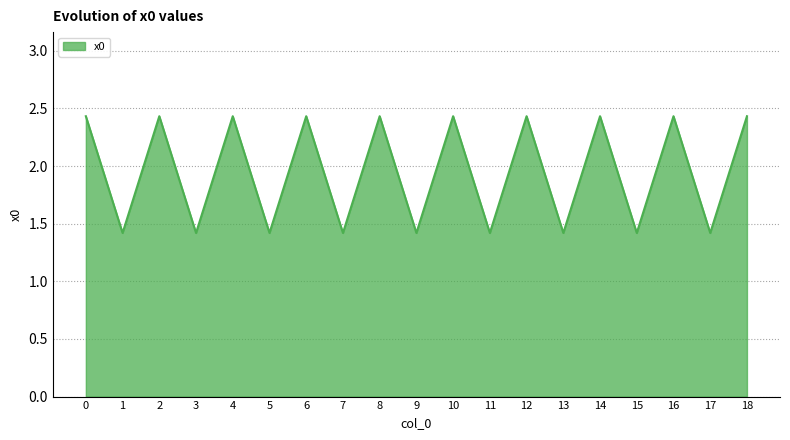

Is it true that the value at 9 is 1.4?

True